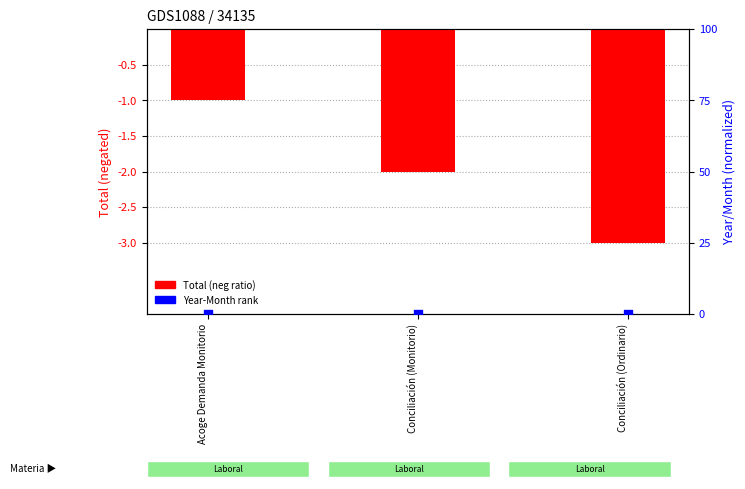

Which series has the widest spread of Y values?

Total (neg)